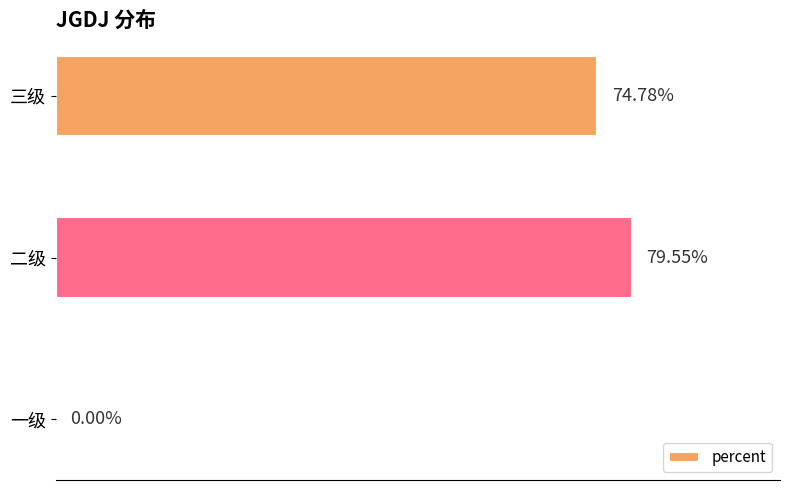

How many data points does each series have?

3